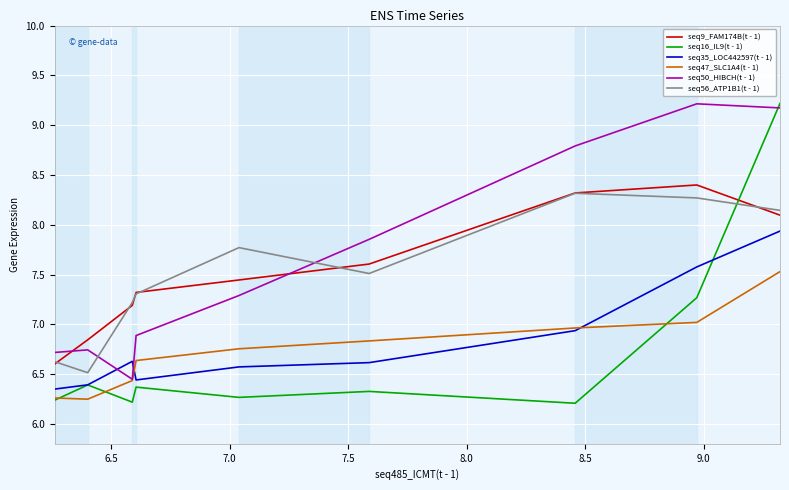

What is the greatest value displayed?

9.2